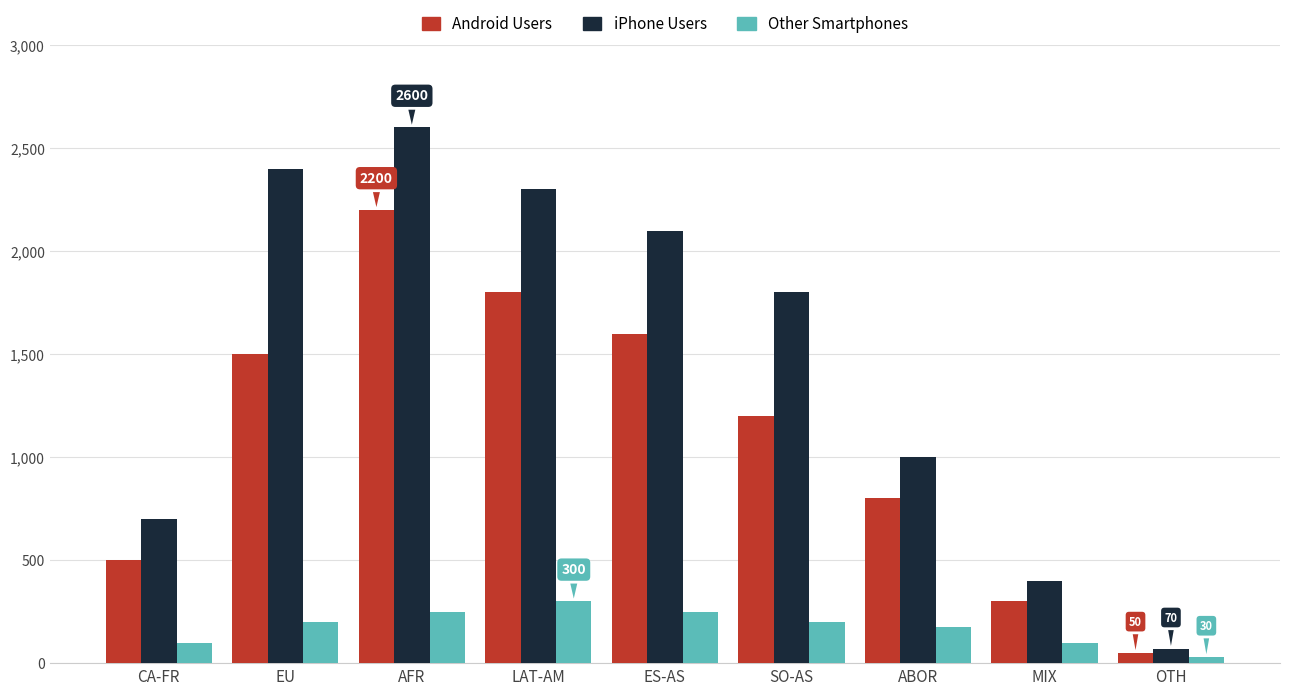

Reading left to right, extract all data points from this chart.

Android Users: 500	1500	2200	1800	1600	1200	800	300	50
iPhone Users: 700	2400	2600	2300	2100	1800	1000	400	70
Other Smartphones: 100	200	250	300	250	200	175	100	30